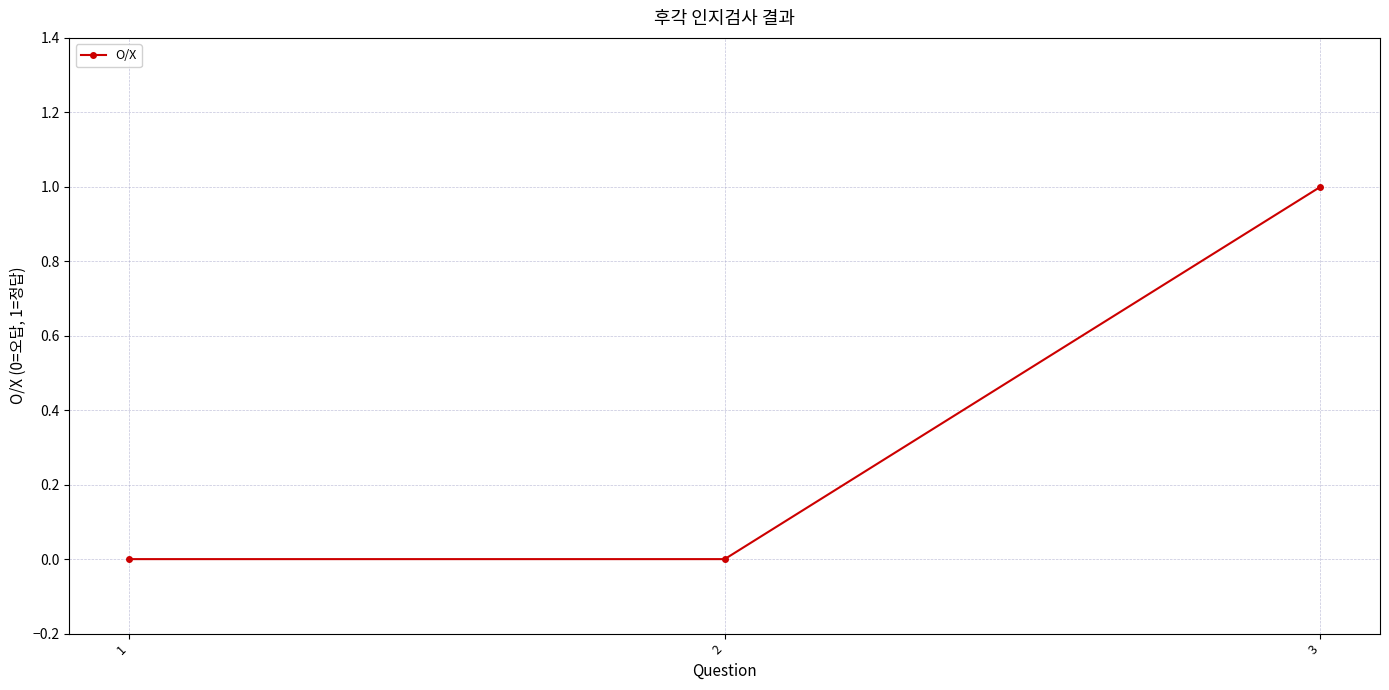

The chart shows a value of 1 at 3. True or false?

True